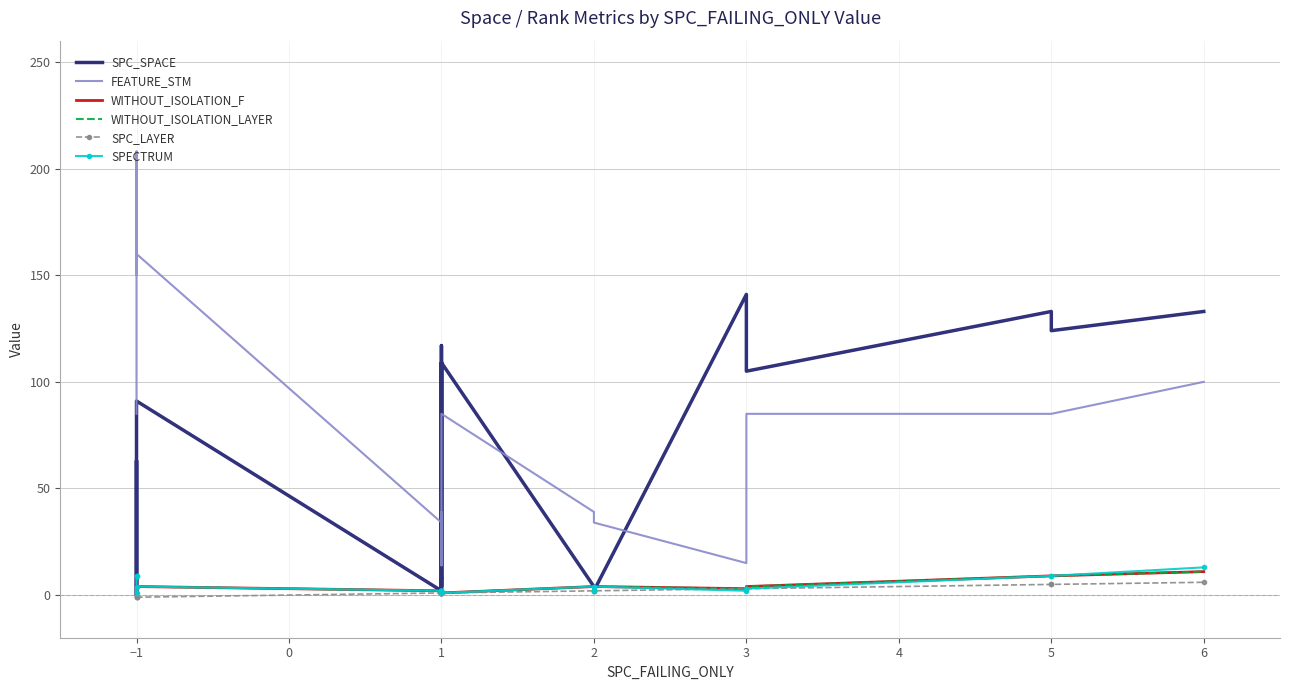

Is this an area chart (filled region under the line)?

No